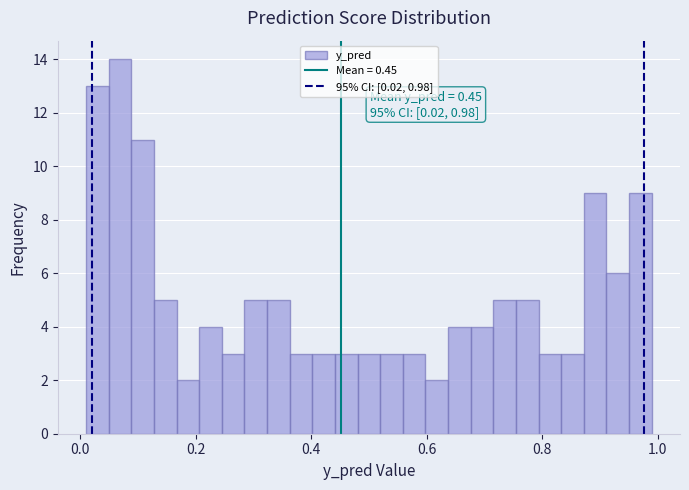

Around what value on the x-axis is the tallest bar? Give the approximate position of its centre, as read against the axis.

0.06